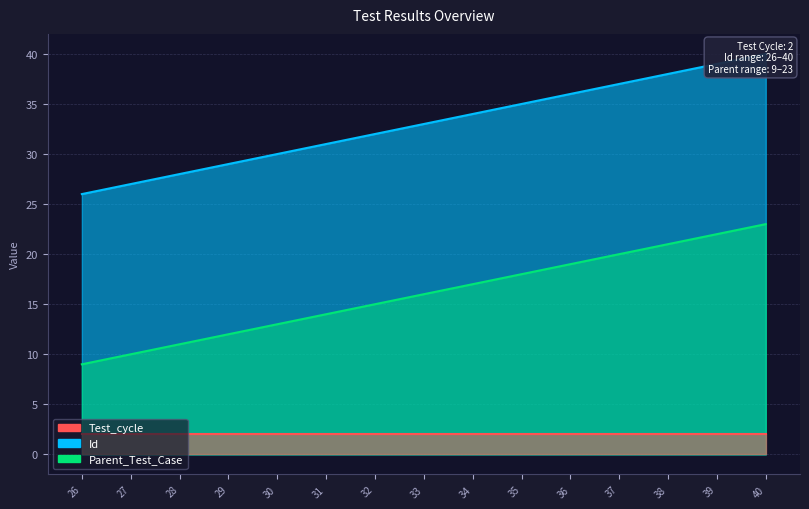

At which label does Parent_Test_Case first exceed 16?

34